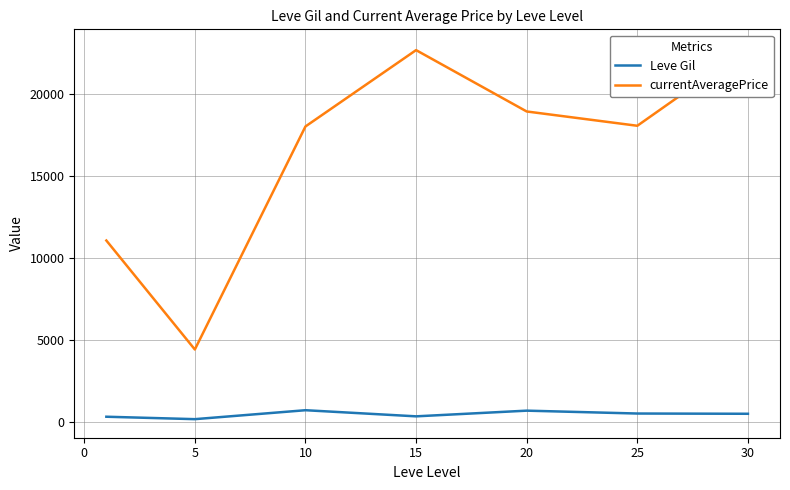

What is the maximum value for Leve Gil?

746.7